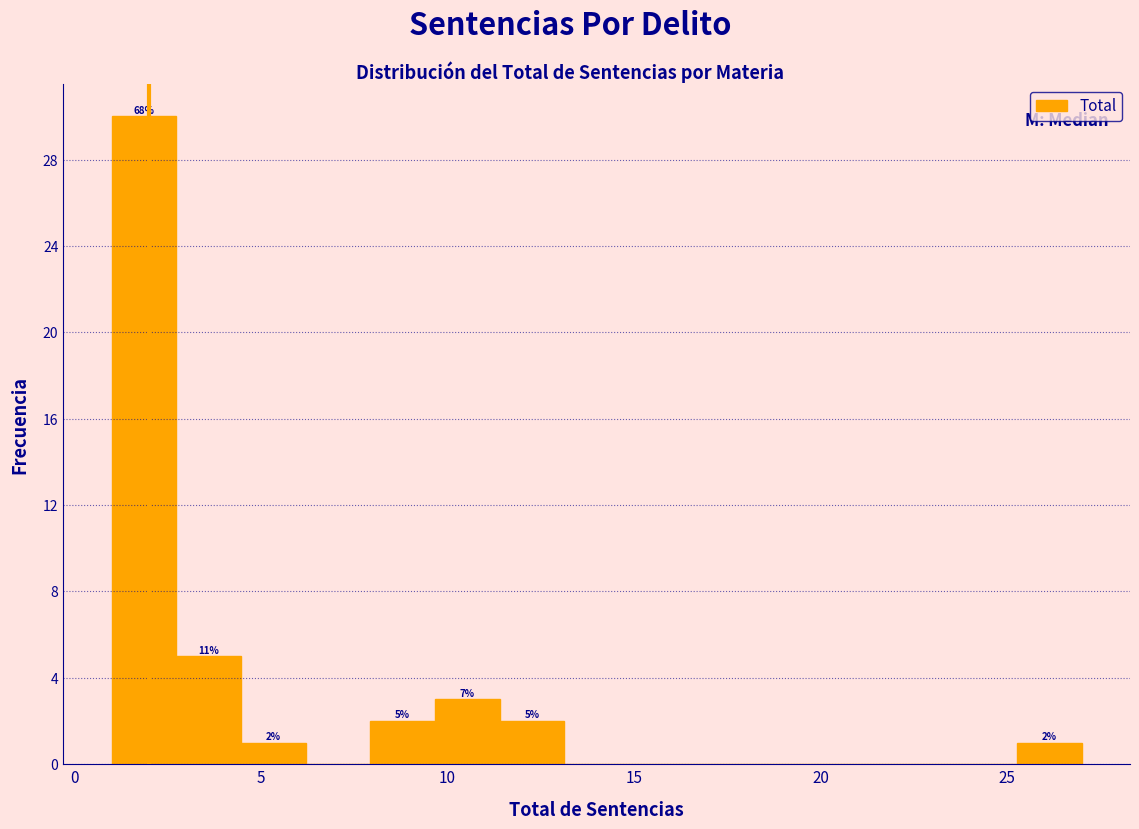

Around what value on the x-axis is the tallest bar? Give the approximate position of its centre, as read against the axis.

2.0